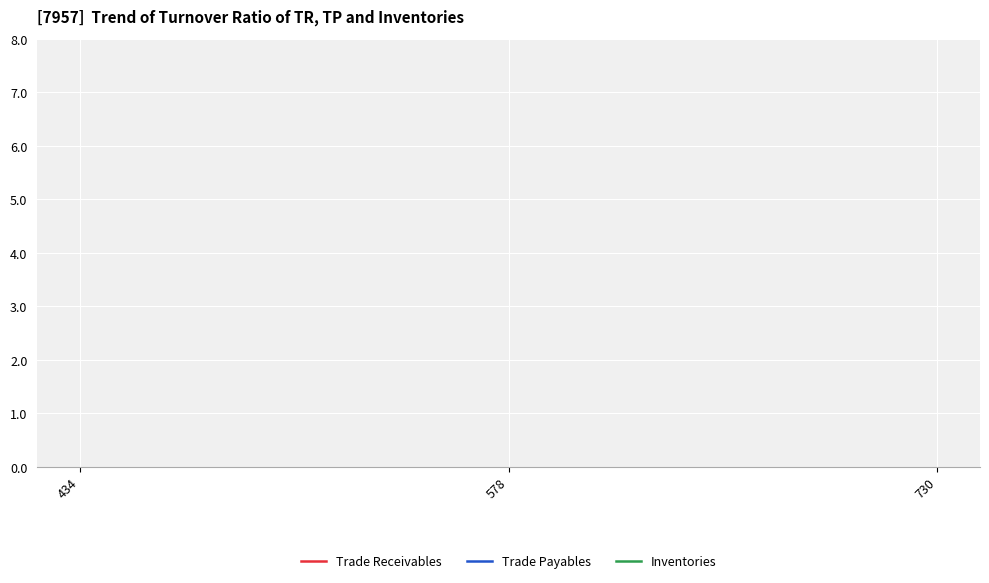

How many data points in Trade Payables are above 578?

1